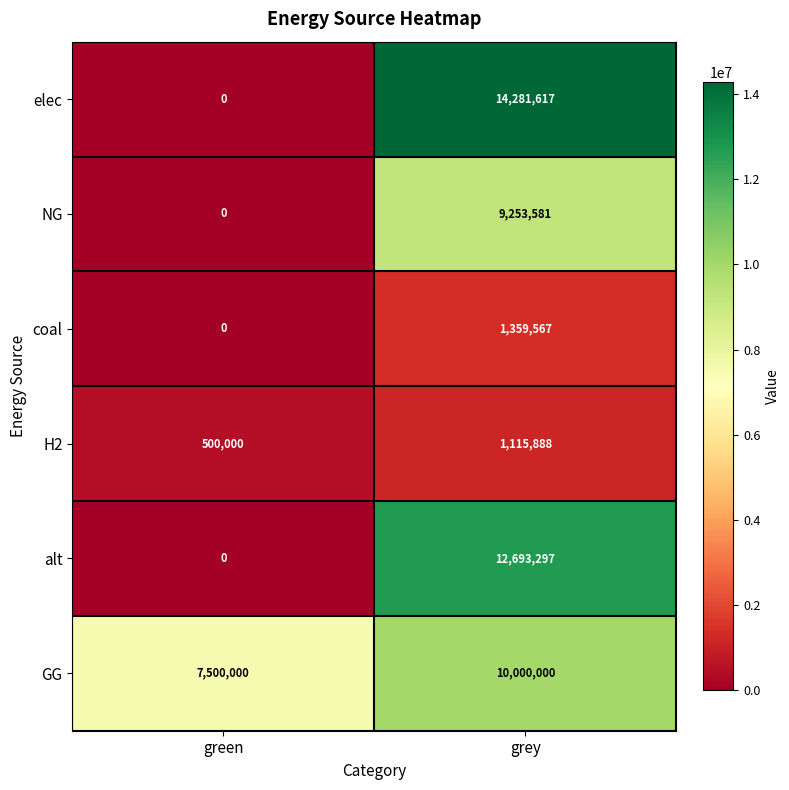

At which category is the sum across all series the highest?

grey